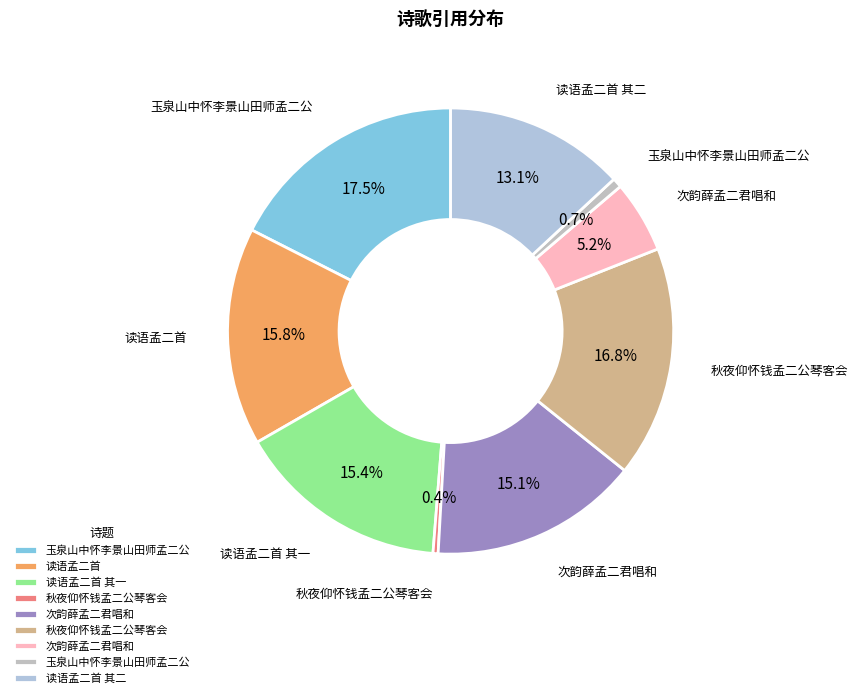

Count the number of slices in the pie.

9